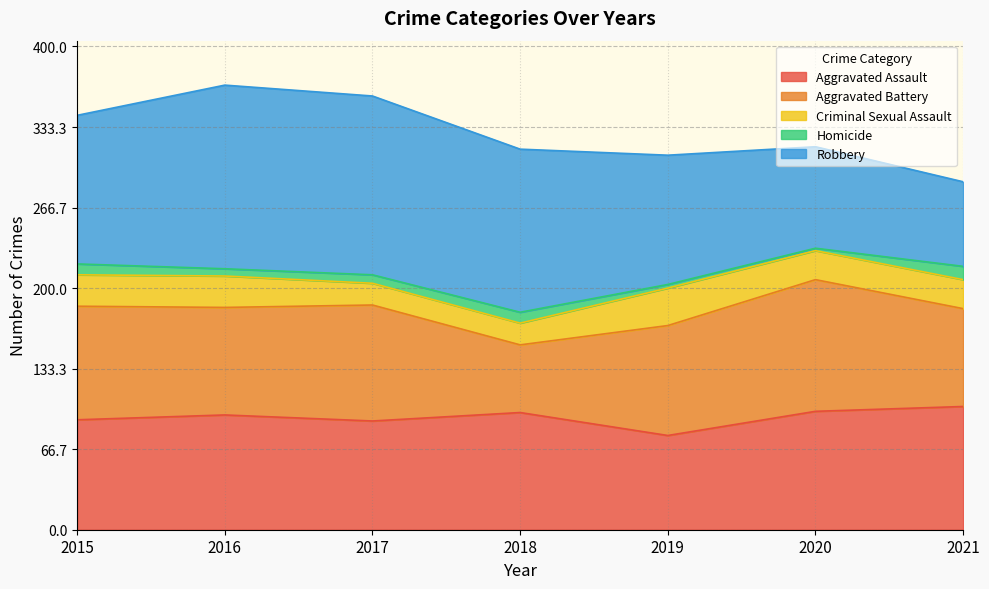

The Robbery series shows 44 at 2020. True or false?

False